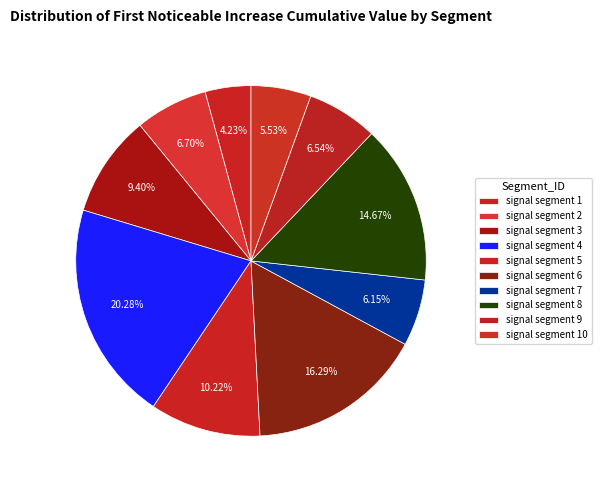

Is there any slice that represents more than half of the pie?

No